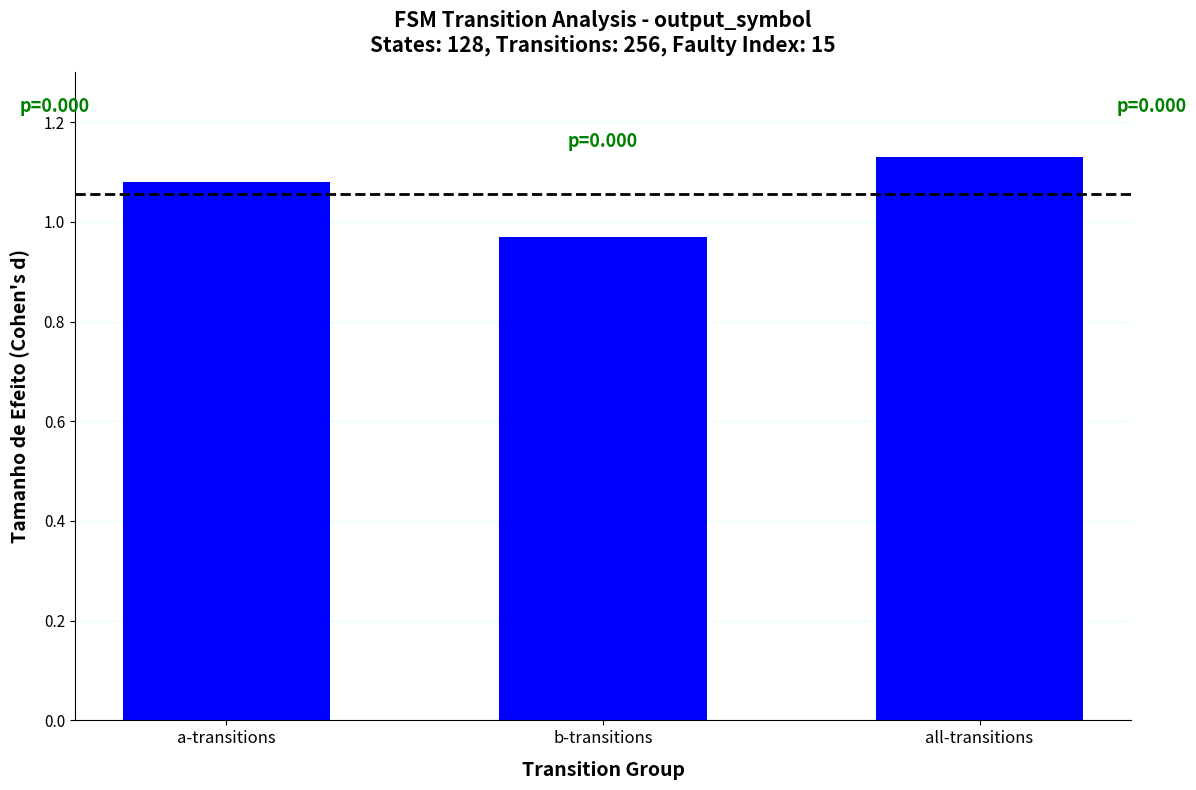

True or false: the data shows 1.3 at b-transitions.

False